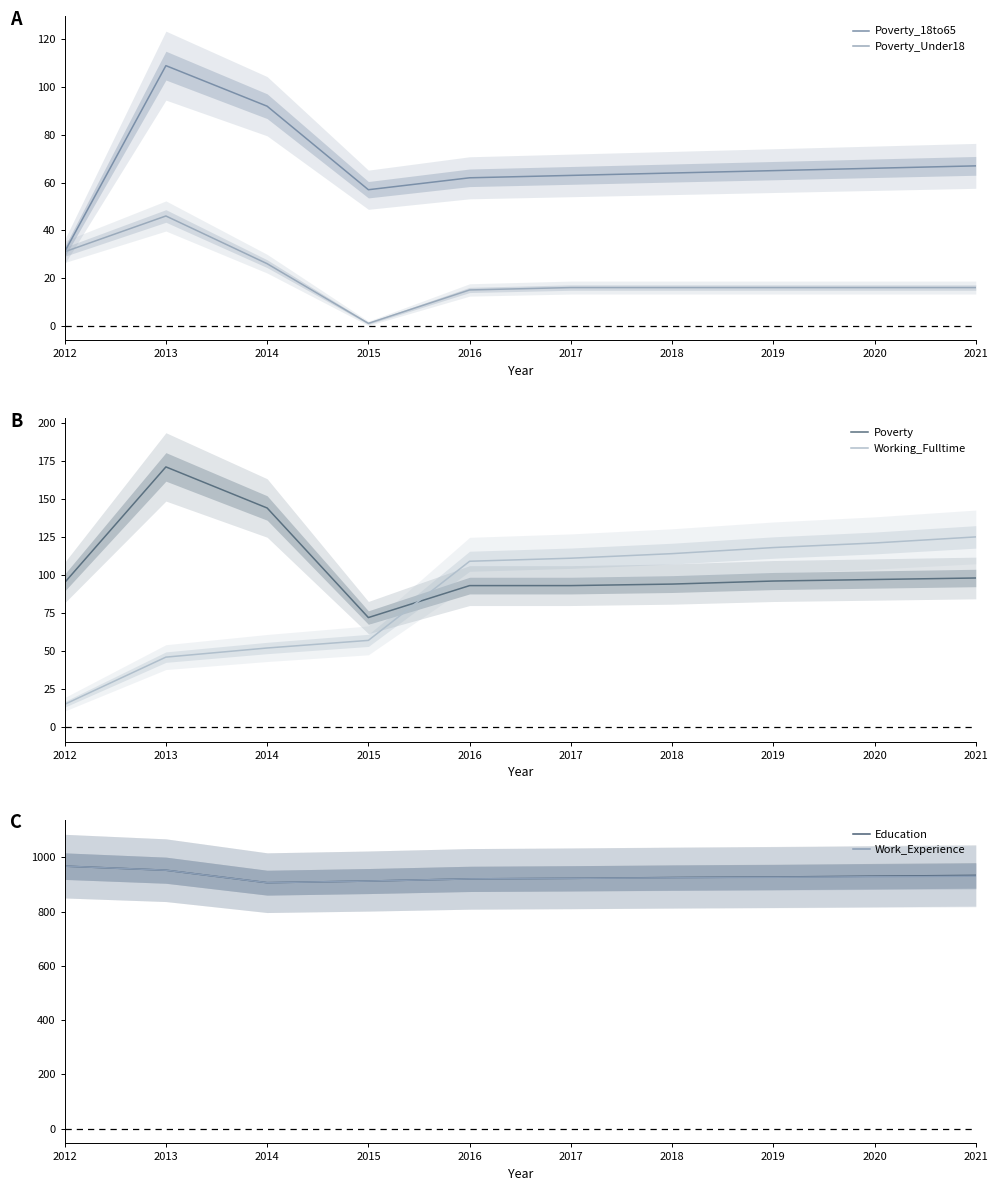

True or false: Education has more than 2 points higher than both neighbors.

False